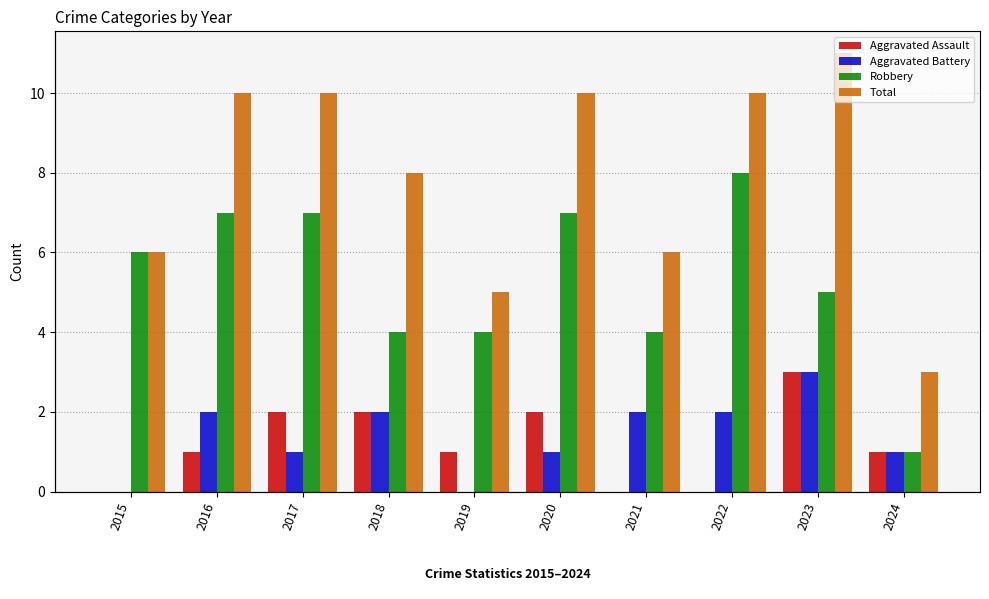

List the labels in order of Robbery value, smallest first.

2024, 2018, 2019, 2021, 2023, 2015, 2016, 2017, 2020, 2022